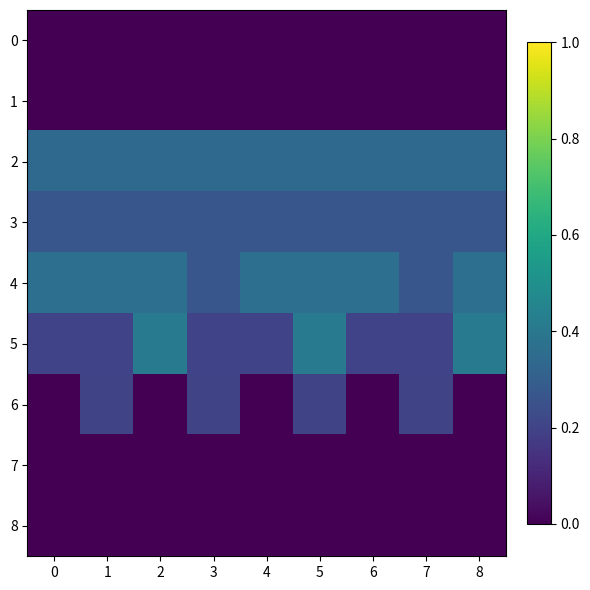

Reading left to right, transcribe all the data shown in this chart.

0: 0=0.0	1=0.0	2=0.0	3=0.0	4=0.0	5=0.0	6=0.0	7=0.0	8=0.0
1: 0=0.0	1=0.0	2=0.0	3=0.0	4=0.0	5=0.0	6=0.0	7=0.0	8=0.0
2: 0=0.3	1=0.3	2=0.3	3=0.3	4=0.3	5=0.3	6=0.3	7=0.3	8=0.3
3: 0=0.3	1=0.3	2=0.3	3=0.3	4=0.3	5=0.3	6=0.3	7=0.3	8=0.3
4: 0=0.4	1=0.4	2=0.4	3=0.3	4=0.4	5=0.4	6=0.4	7=0.3	8=0.4
5: 0=0.2	1=0.2	2=0.4	3=0.2	4=0.2	5=0.4	6=0.2	7=0.2	8=0.4
6: 0=0.0	1=0.2	2=0.0	3=0.2	4=0.0	5=0.2	6=0.0	7=0.2	8=0.0
7: 0=0.0	1=0.0	2=0.0	3=0.0	4=0.0	5=0.0	6=0.0	7=0.0	8=0.0
8: 0=0.0	1=0.0	2=0.0	3=0.0	4=0.0	5=0.0	6=0.0	7=0.0	8=0.0